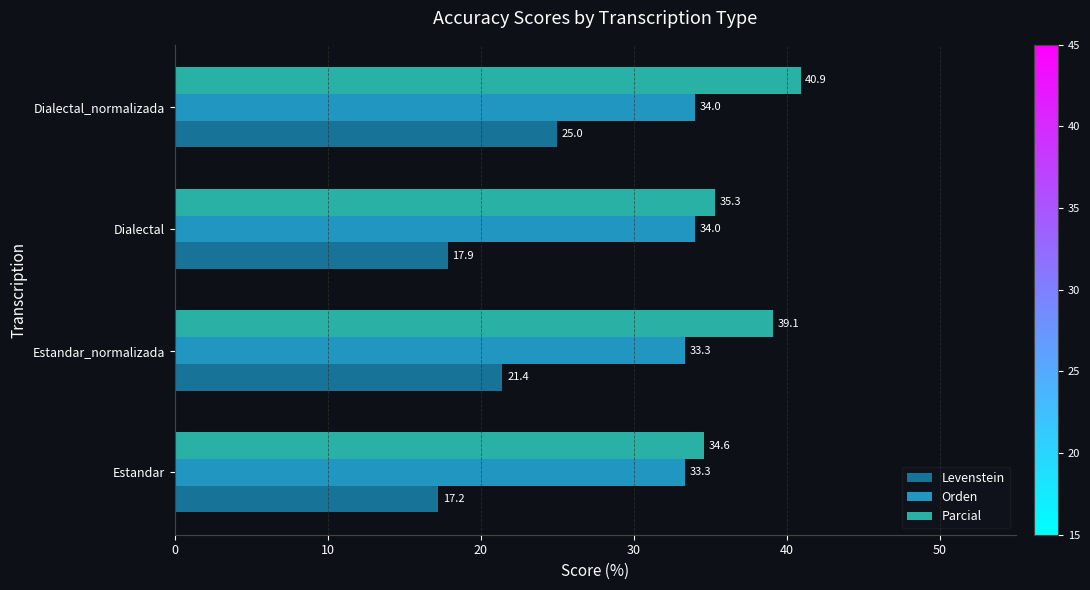

What is the difference between the maximum and minimum values in the Levenstein series?

7.8